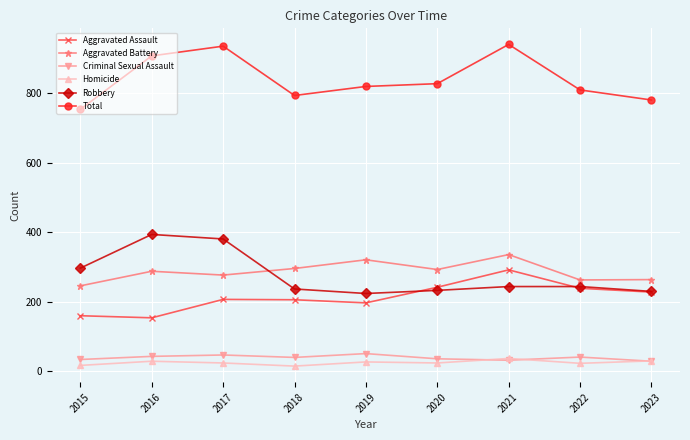

The Total series shows 552 at 2021. True or false?

False